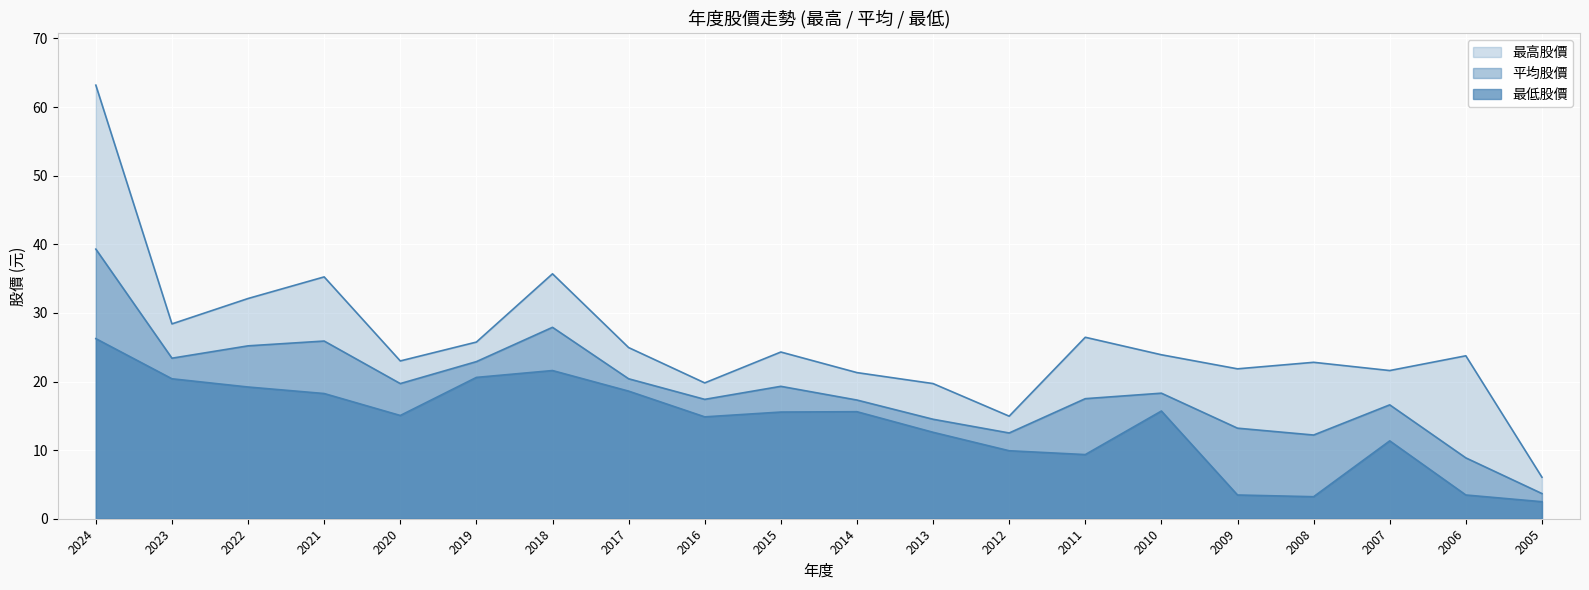

How many interior local peaks does the 平均股價 series have?

5